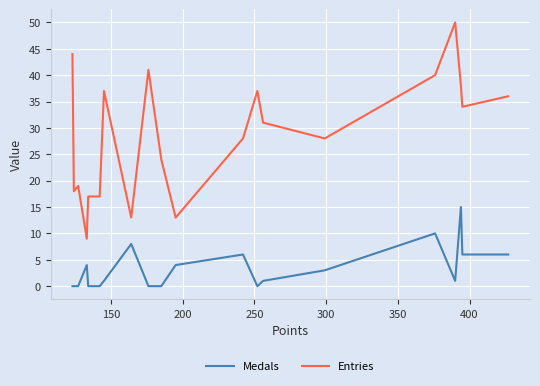

Which series has the largest range (max minus min)?

Entries